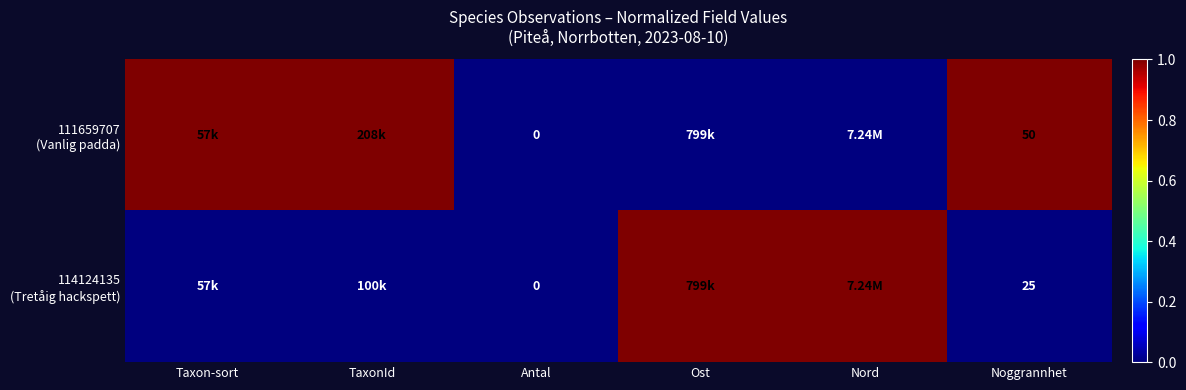

Count the 111659707 (Vanlig padda) values in the range 0 to 1.

6